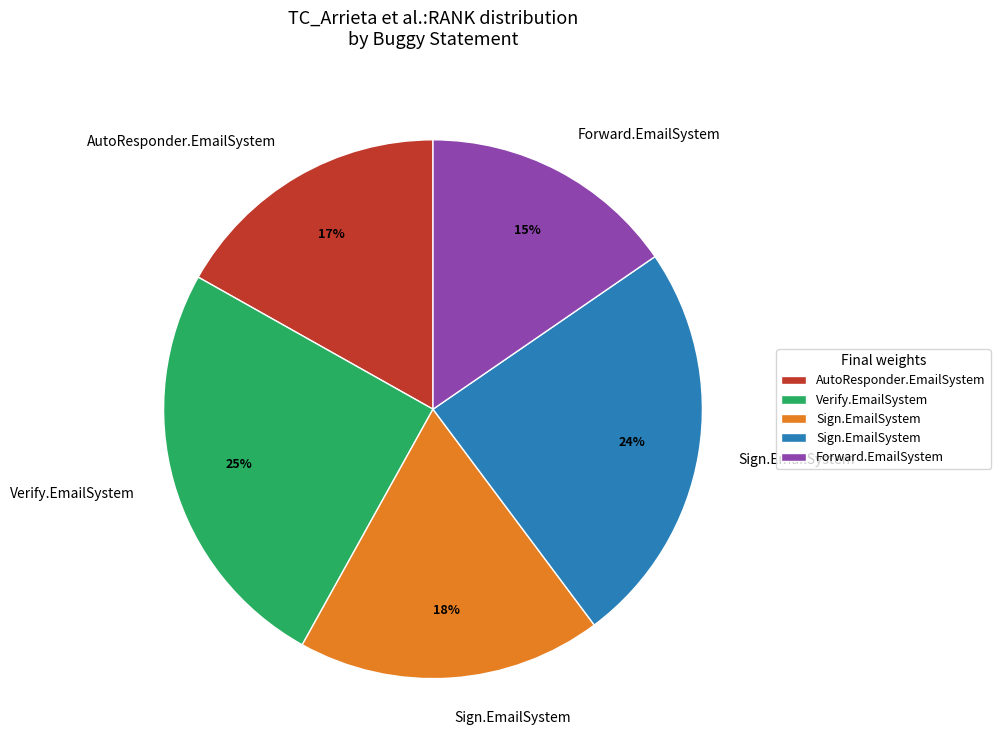

To the nearest percent, what is the difference between the largest and smallest slice percentages?

10%